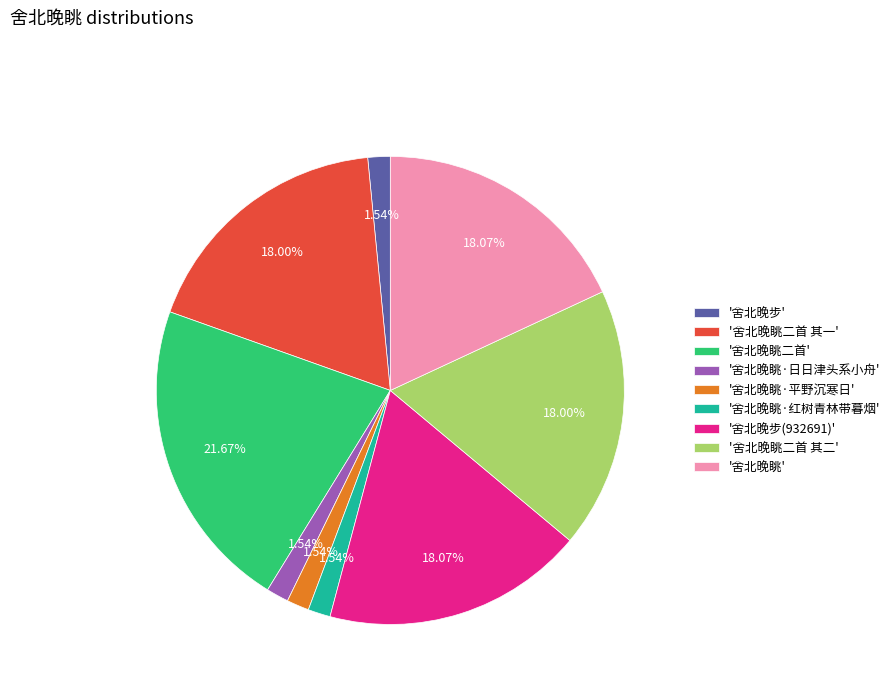

What is the ratio of the value at '舍北晚眺二首' to the value at '舍北晚眺'?

1.2